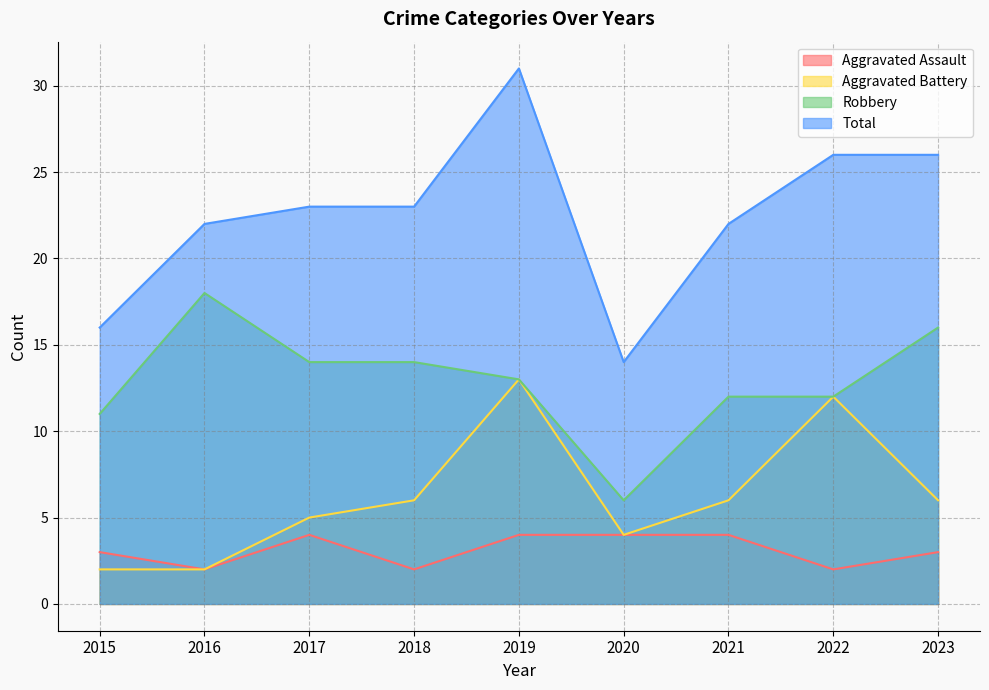

What is the greatest value displayed?

31